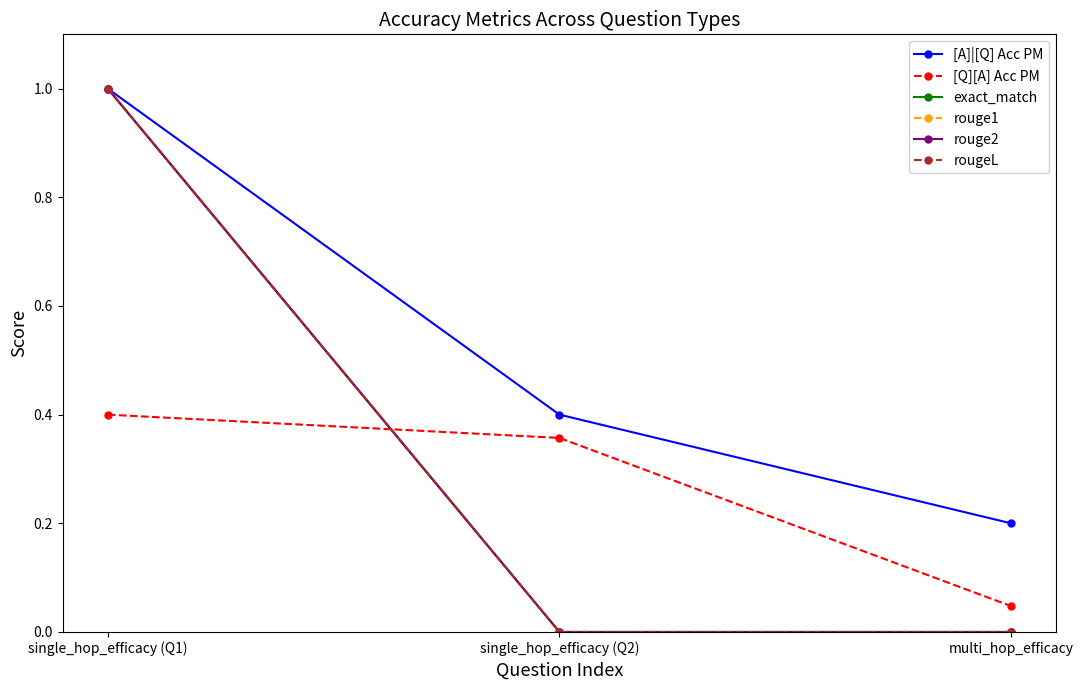

How many lines are shown in the chart?

6